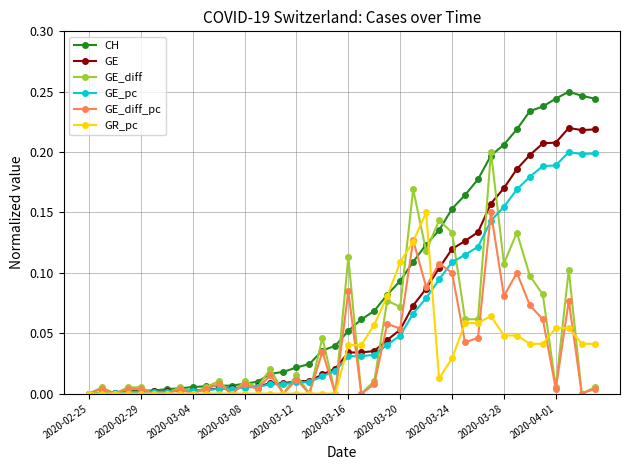

How many series are shown in this chart?

6